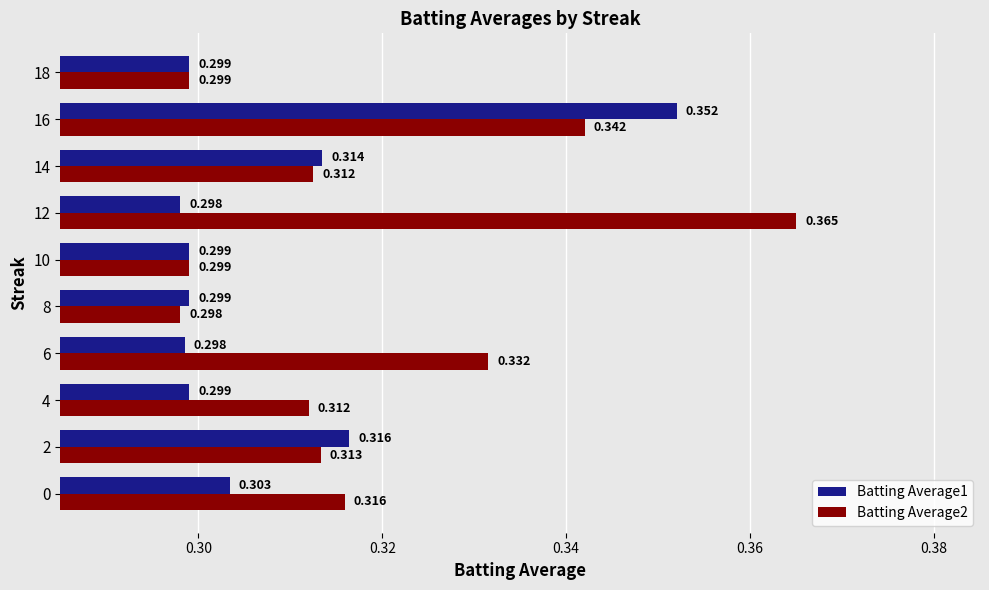

Is the value of Batting Average1 at 2 greater than the value of Batting Average2 at 6?

No